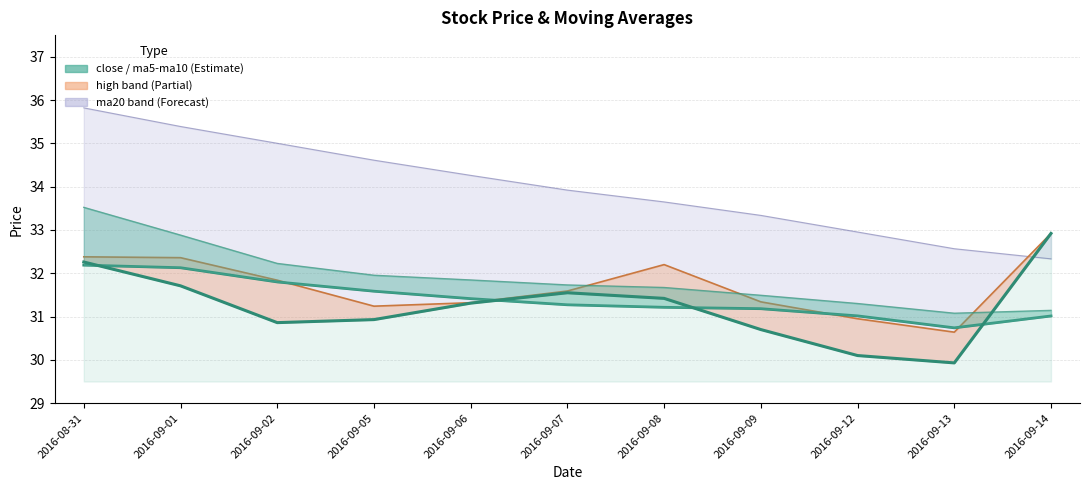

The value of ma20 at 2016-09-05 is 46.9. True or false?

False